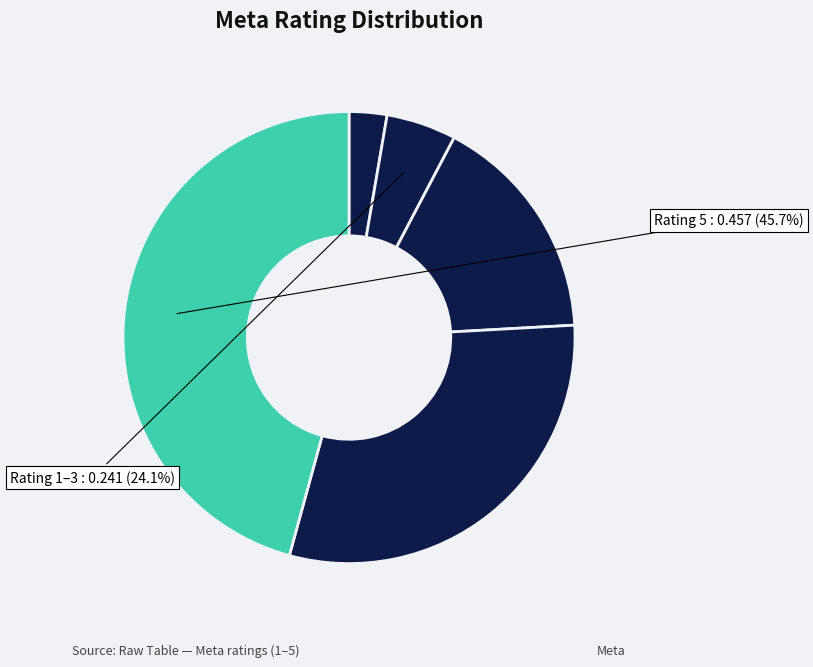

Is the sum of 5 and 4 greater than half?

Yes